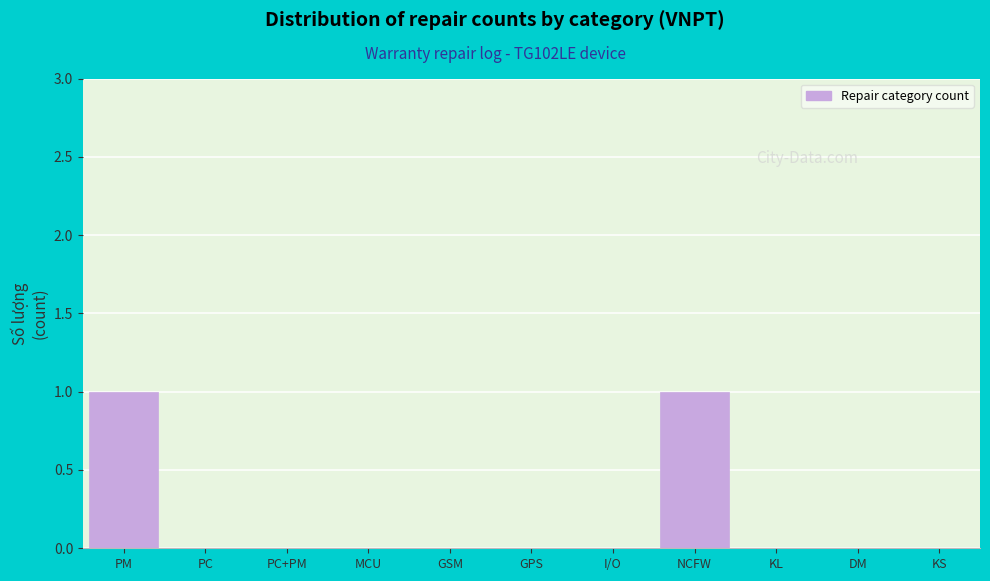

Reading right to left, extract all data points from this chart.

KS=0	DM=0	KL=0	NCFW=1	I/O=0	GPS=0	GSM=0	MCU=0	PC+PM=0	PC=0	PM=1